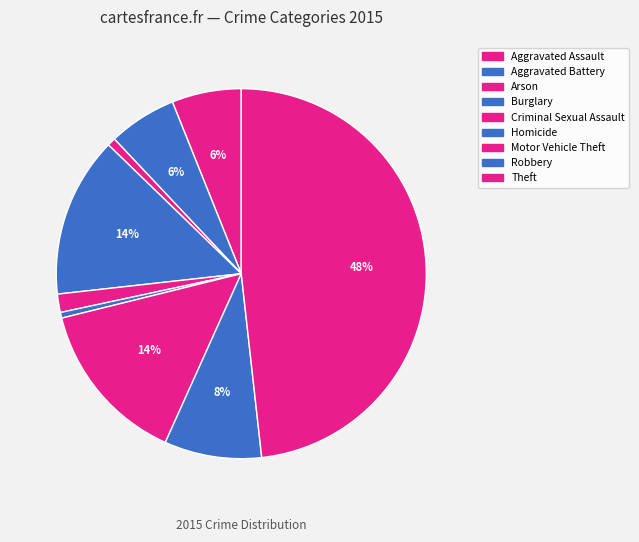

What is the largest slice in the pie chart?

Theft